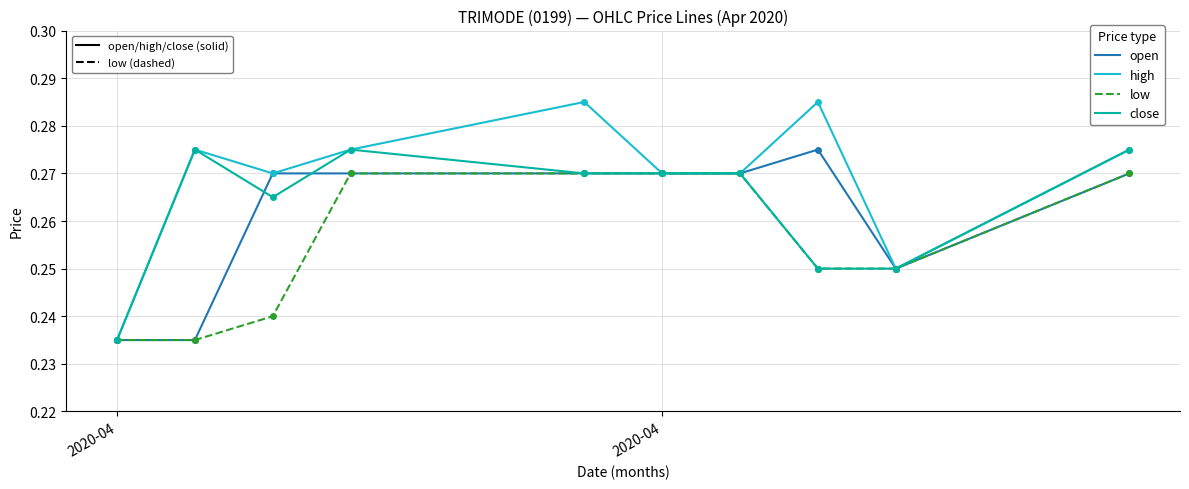

True or false: high has more than 1 points higher than both neighbors.

True